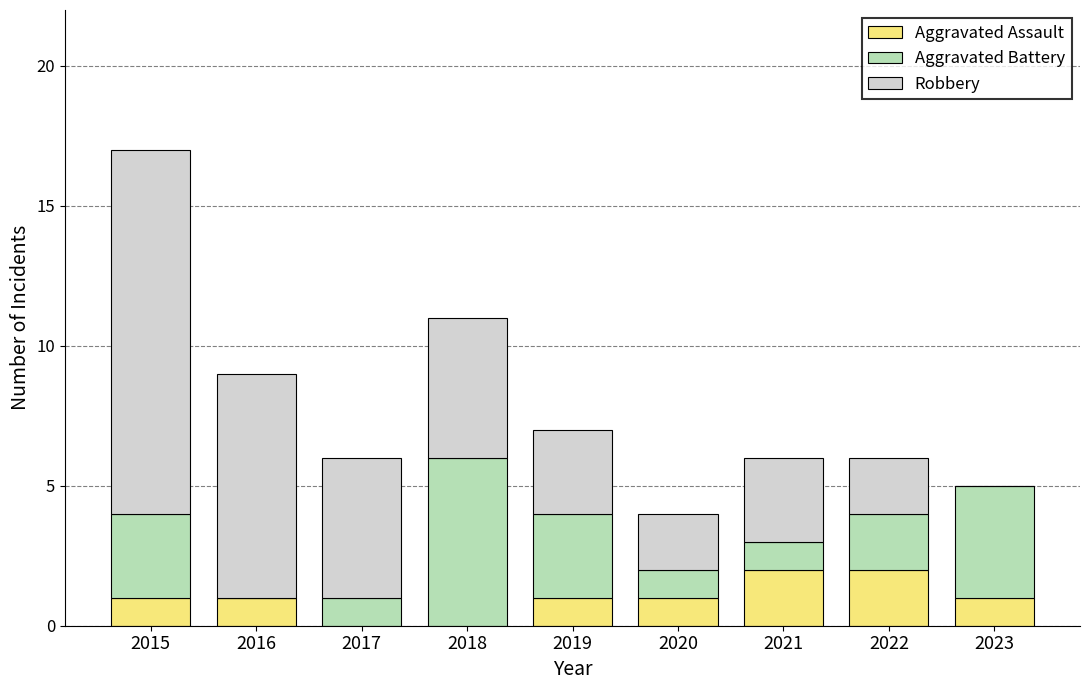

At which category is the sum across all series the highest?

2015